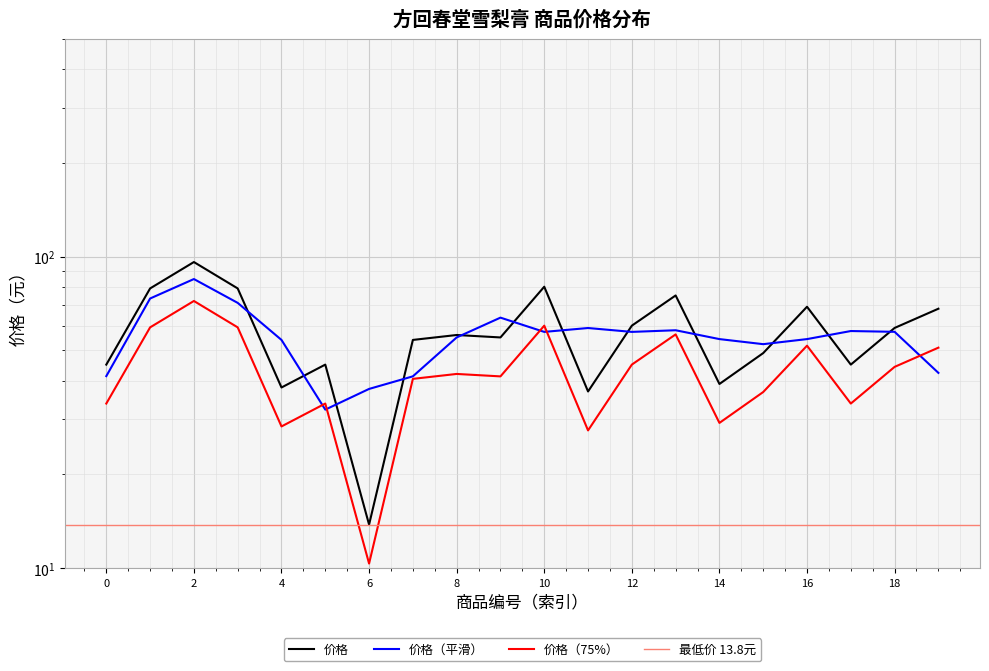

How many points are lower than both their immediate neighbors (excluding endpoints)?

6